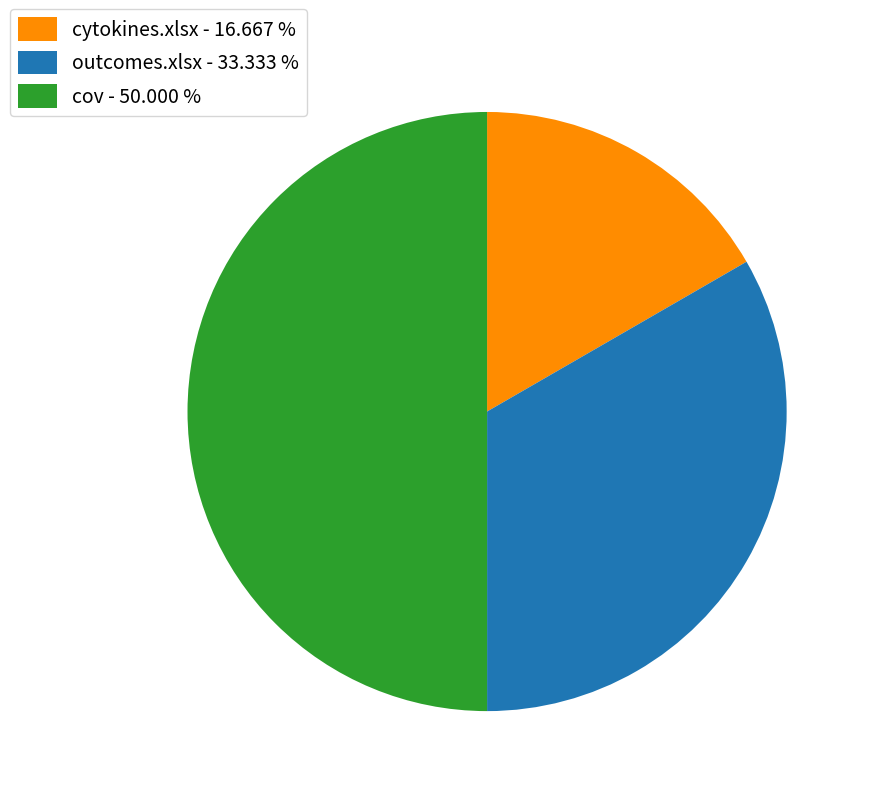

Which slice is the smallest?

cytokines.xlsx